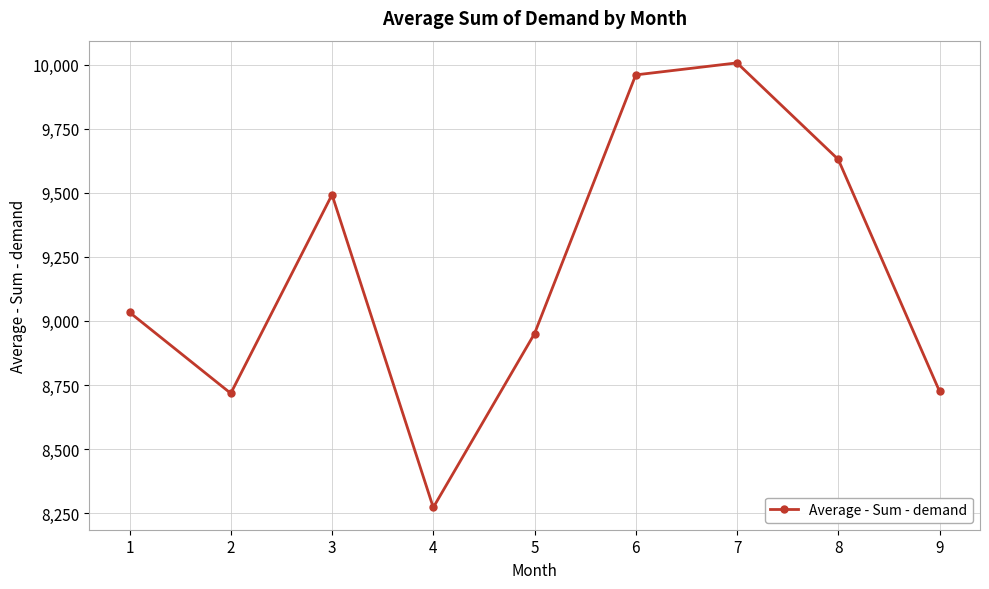

Is this an area chart (filled region under the line)?

No